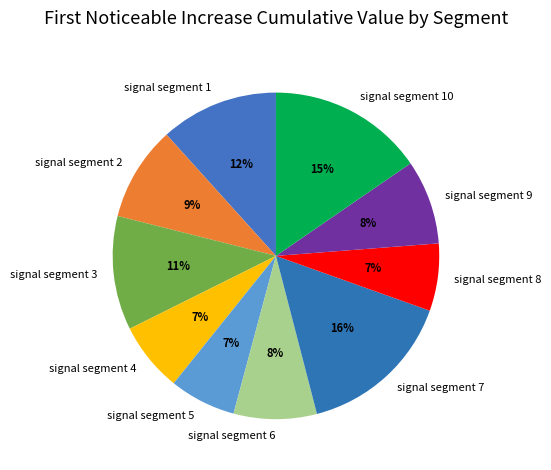

Does signal segment 2 account for over 50% of the chart?

No